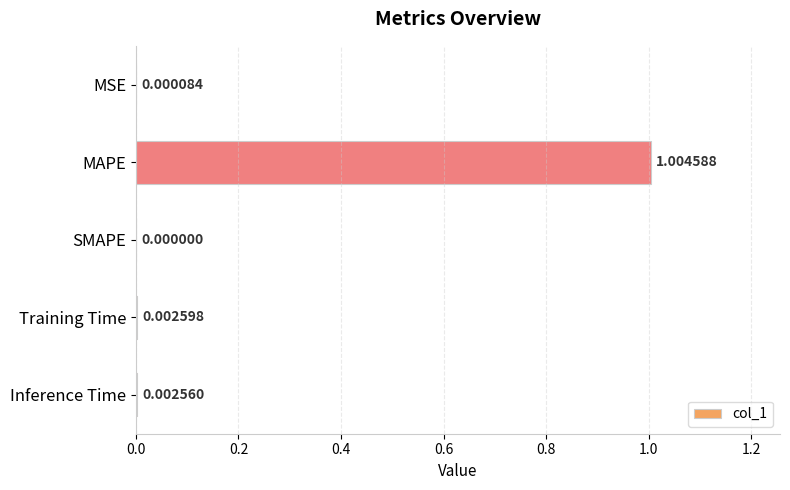

What is the sum of all values?

1.0